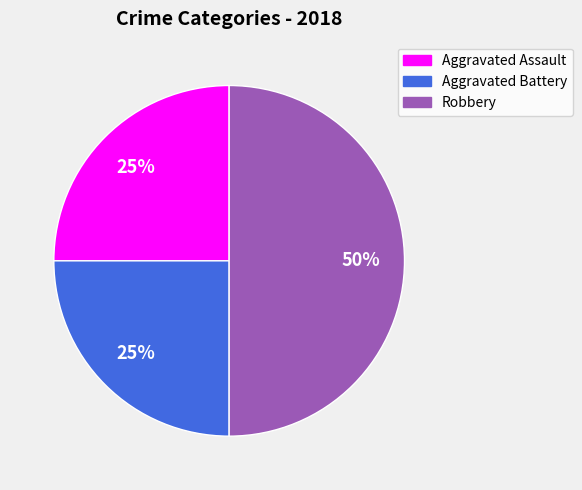

To the nearest percent, what is the difference between the Robbery and Aggravated Battery slice percentages?

25%